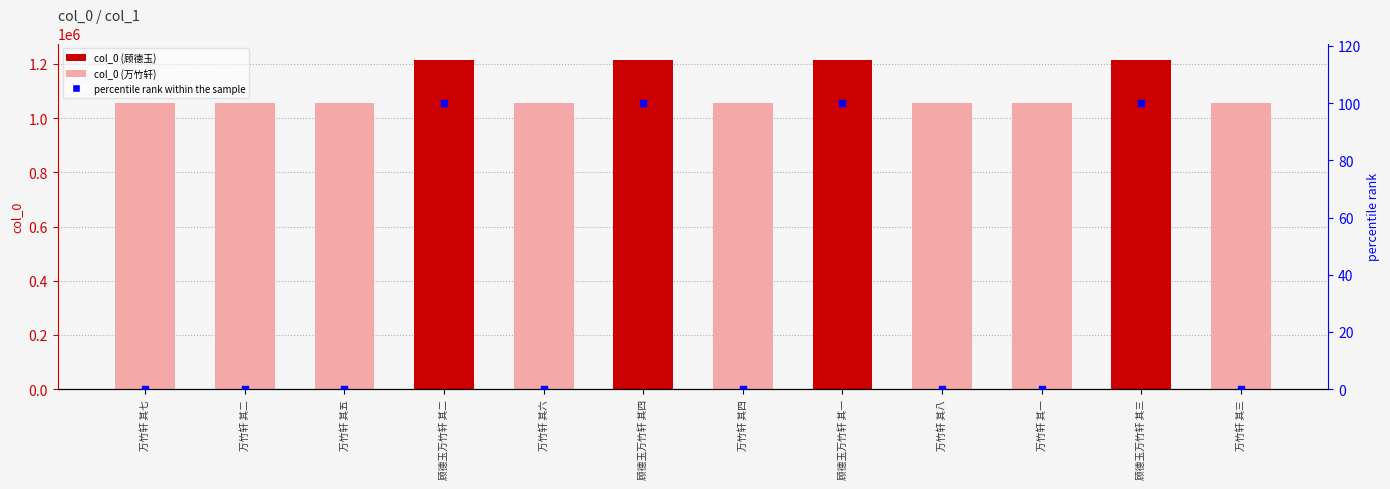

Which series has the largest total across all categories?

col_0